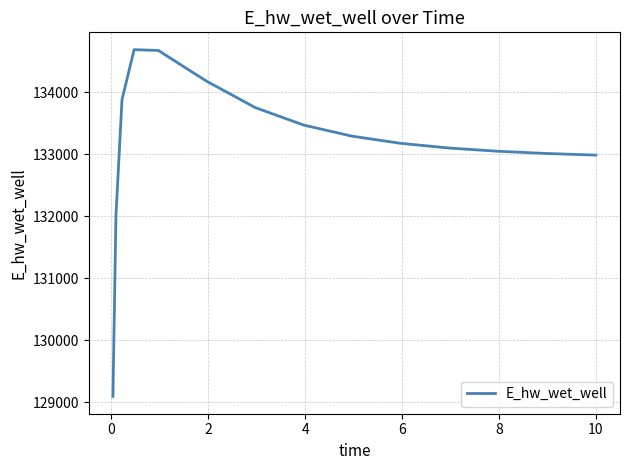

What is the difference between the maximum and minimum values?

5594.3